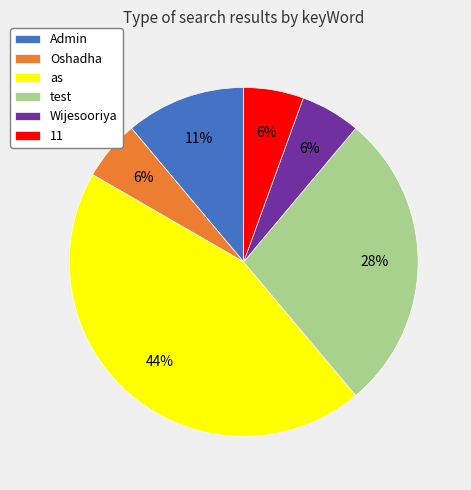

To the nearest percent, what portion does Wijesooriya represent?

6%